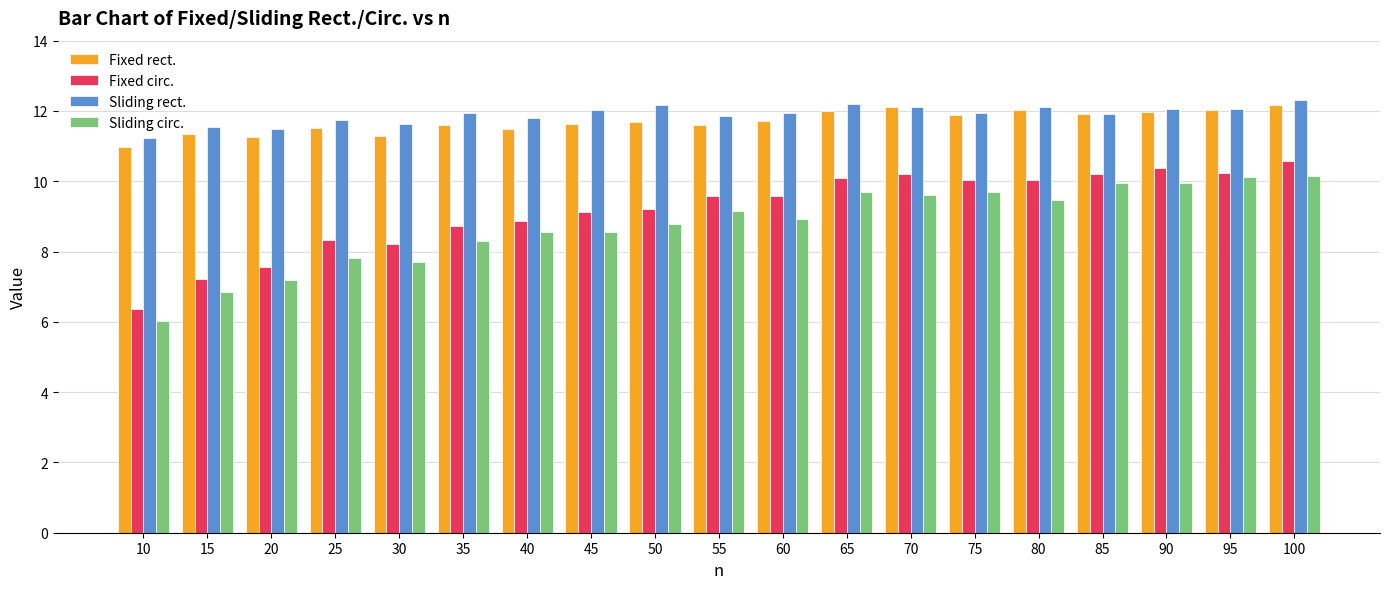

Where does the Sliding circ. series first go above 8?

35